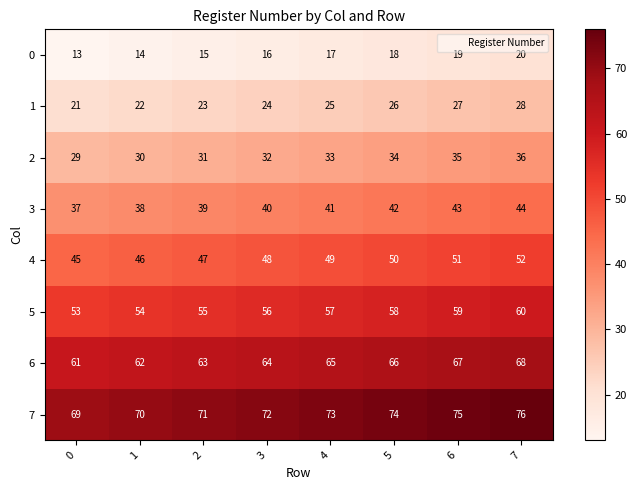

Rank the series by their maximum value, from lowest to highest.

0, 1, 2, 3, 4, 5, 6, 7